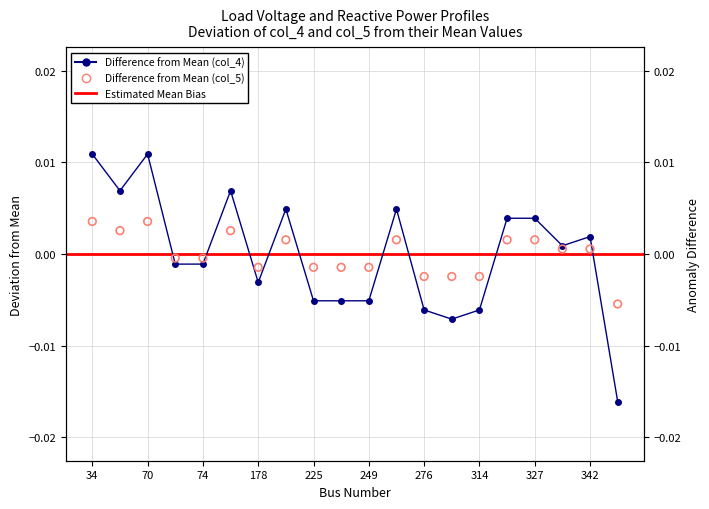

At how many categories does at least one series exceed 0?

10